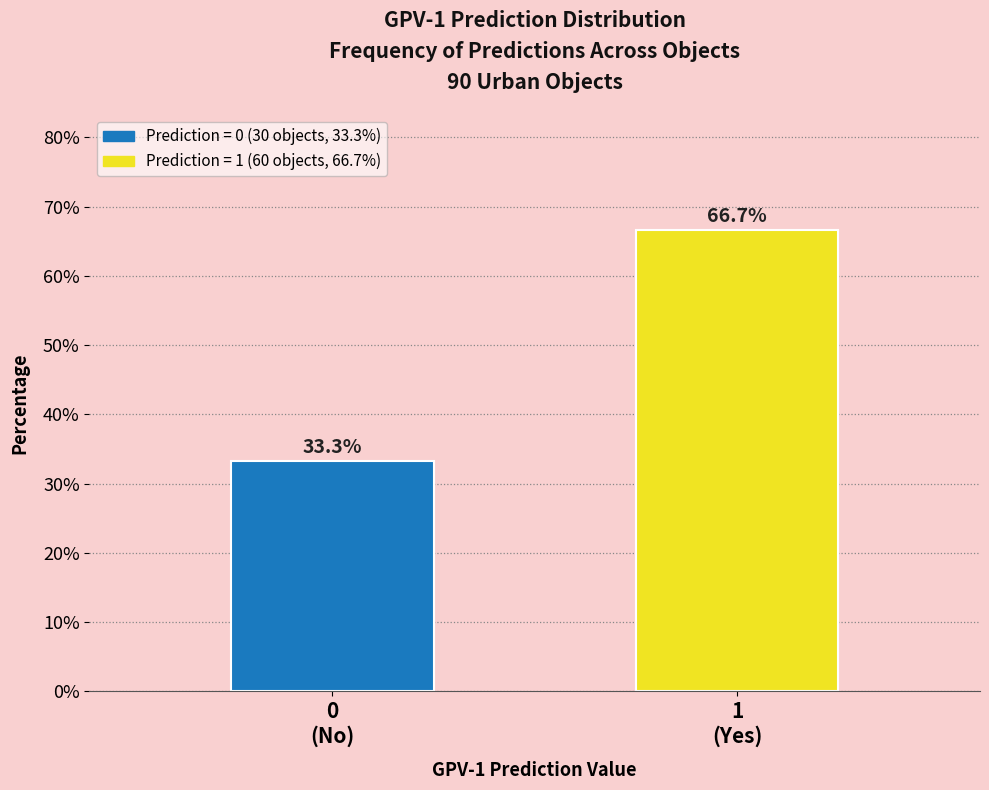

Reading right to left, transcribe all the data shown in this chart.

66.7	33.3